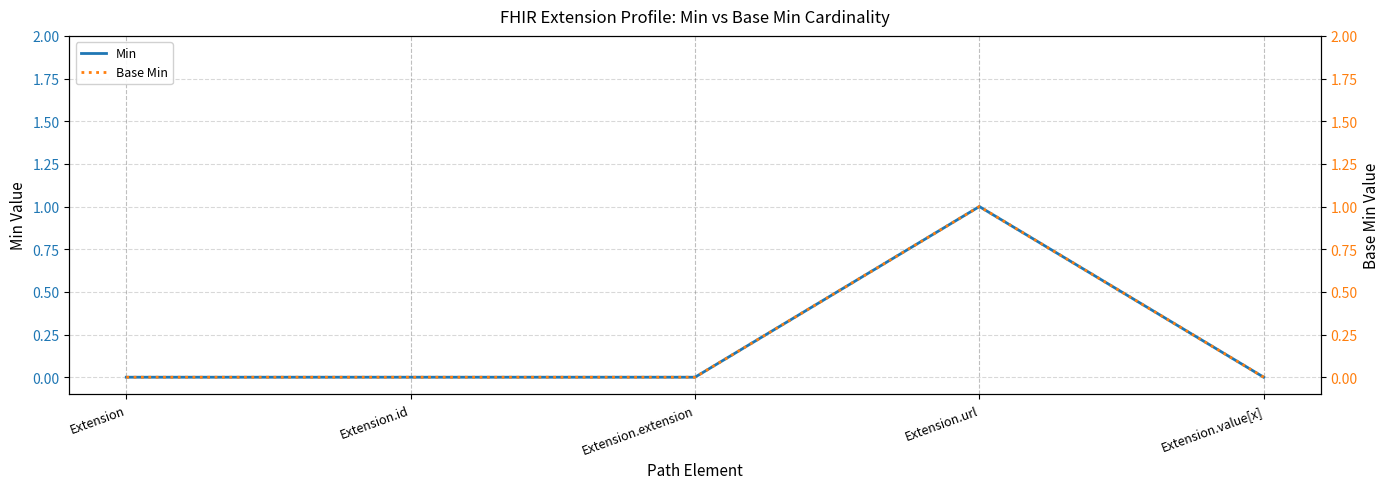

How many values in Min are above zero?

1